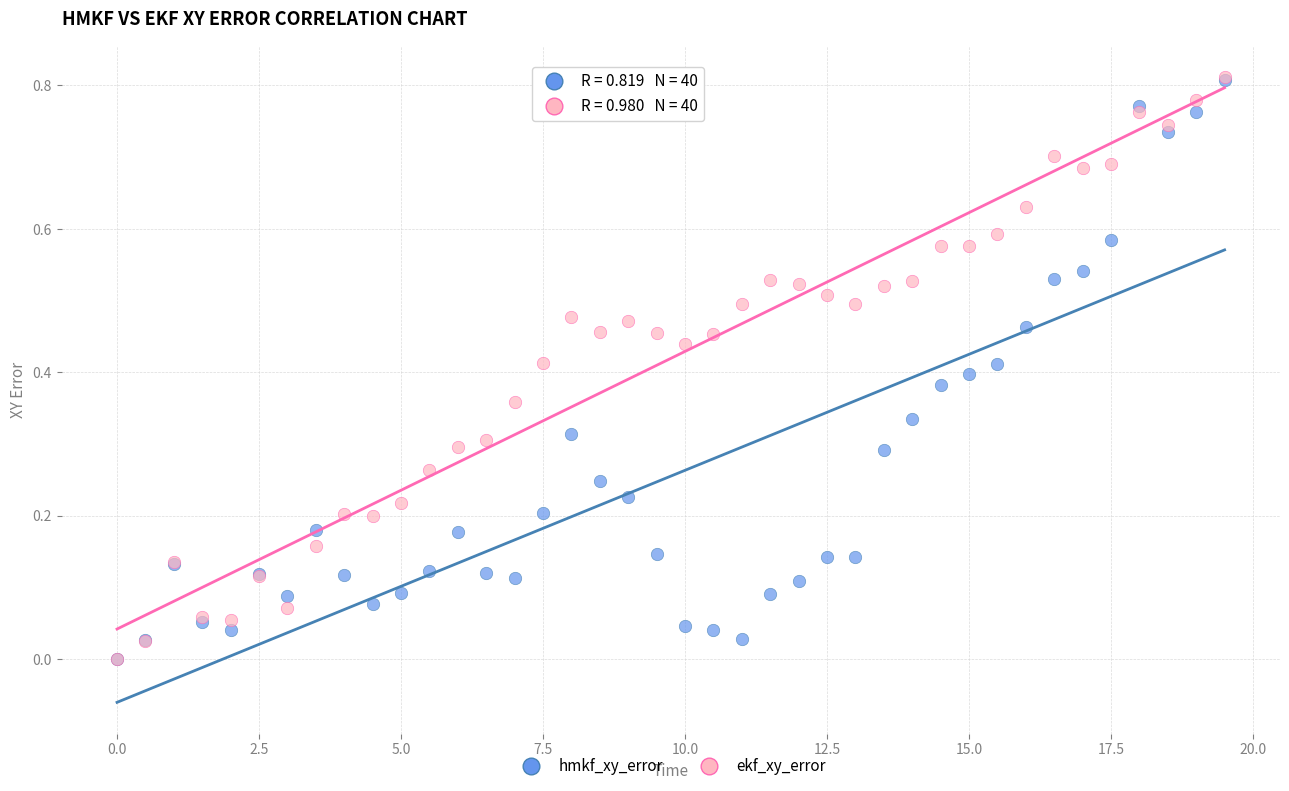

Which series has the largest Y range (max minus min)?

ekf_xy_error